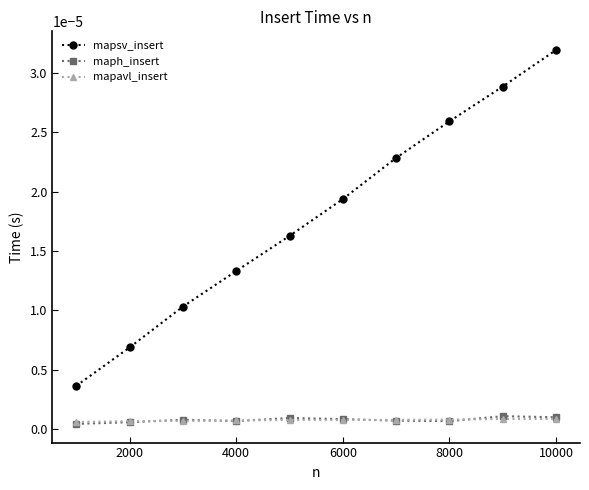

True or false: mapsv_insert and maph_insert intersect in this chart.

False